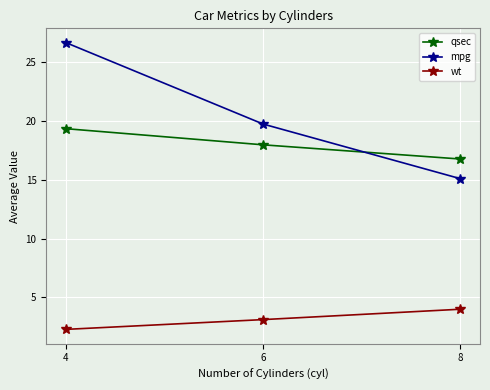

At which category is the sum across all series the highest?

4